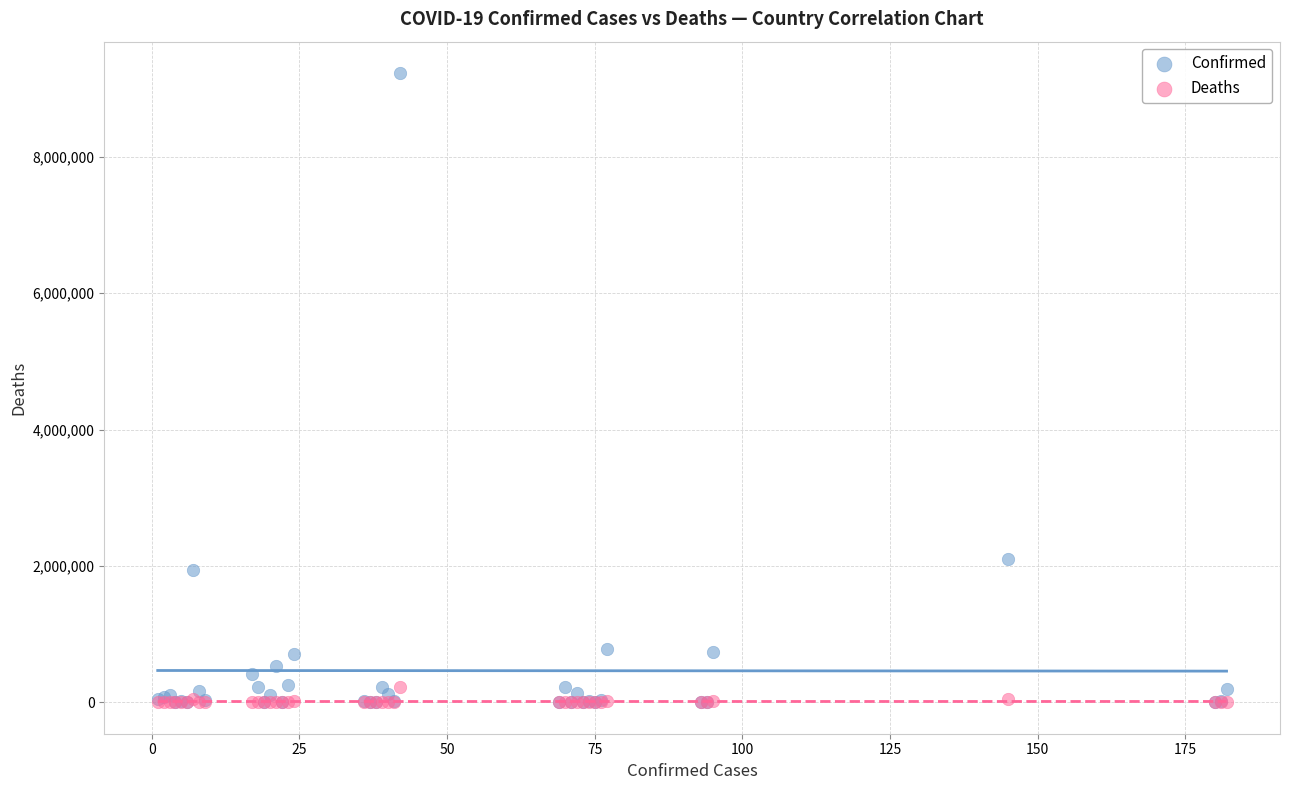

Across all series, what Y value is closest to 4614661?

2104506